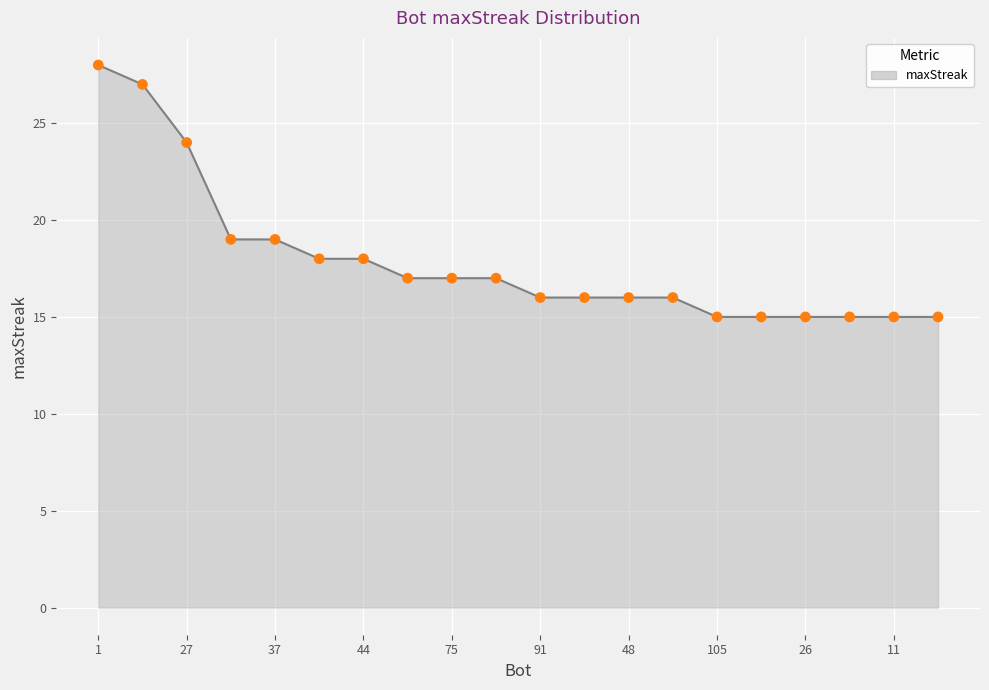

What is the difference between the maximum and minimum values?

13